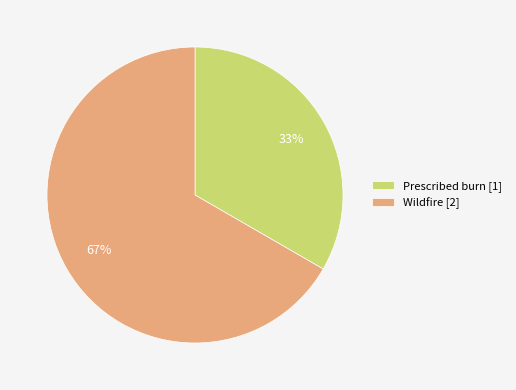

What is the smallest slice in the pie chart?

Prescribed burn